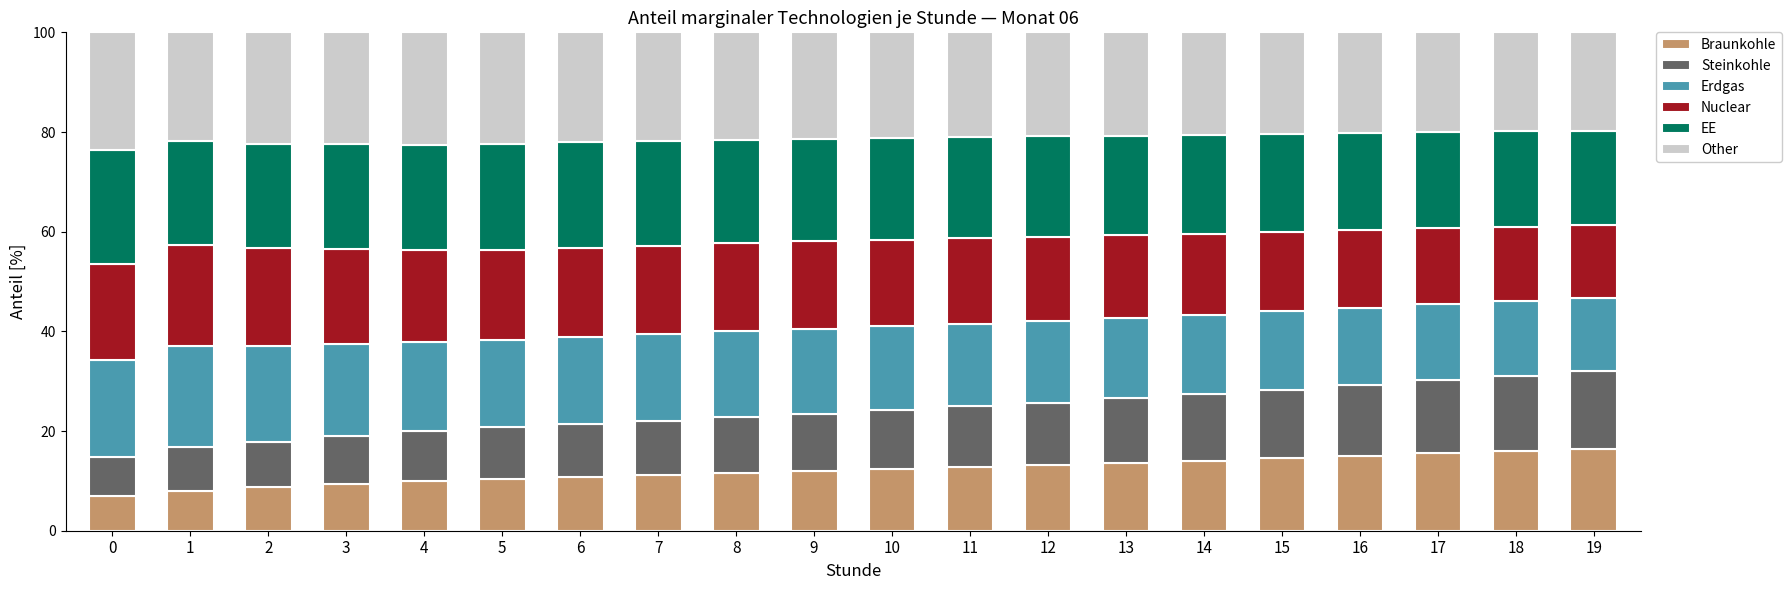

What is the difference between the Braunkohle values at 4 and 9?

2.0